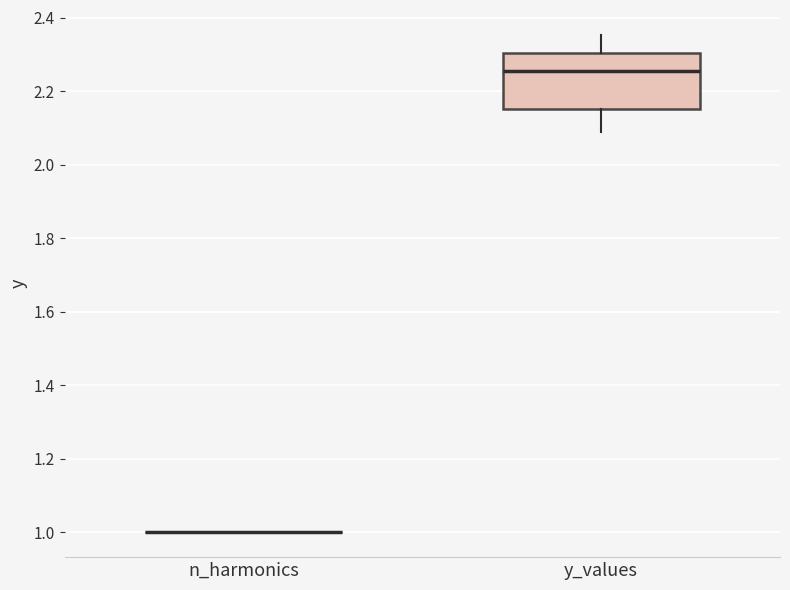

Reading left to right, read every box against the y-axis: the position of its median line, the range the box covers, and the ends of its whiskers. The values are not printed on the chart, so give them approximately, as read against the axis.

n_harmonics: box collapsed to a line at 1.00, whiskers 1.00 to 1.00
y_values: median 2.26, box 2.16 to 2.30, whiskers 2.08 to 2.36